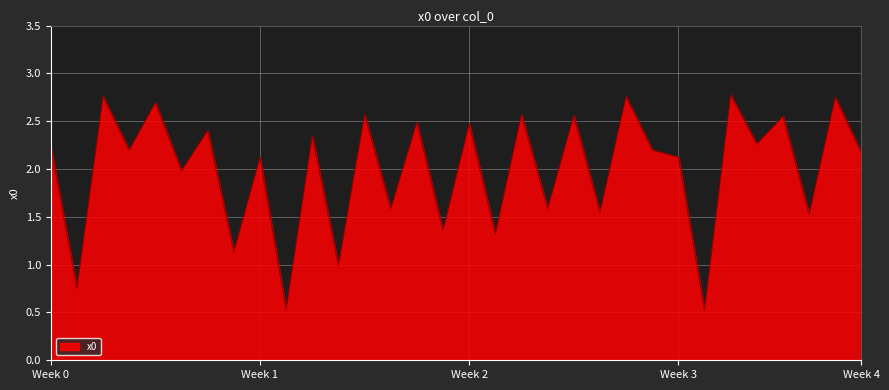

What is the minimum value shown in the chart?

0.5